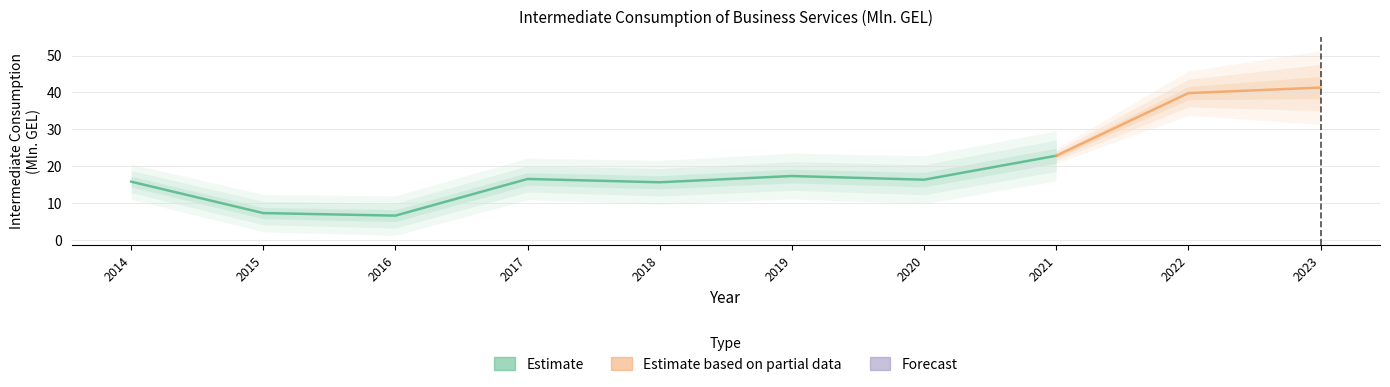

Reading left to right, transcribe all the data shown in this chart.

15.8	7.2	6.6	16.5	15.6	17.3	16.3	22.8	39.8	41.3